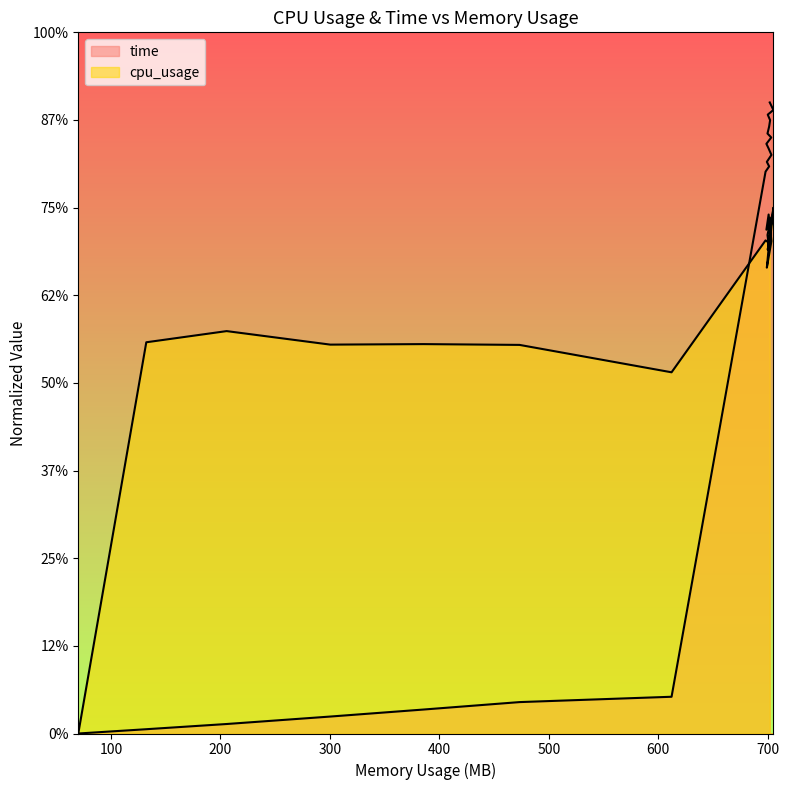

Is it true that cpu_usage equals 2.5 at 11?

False